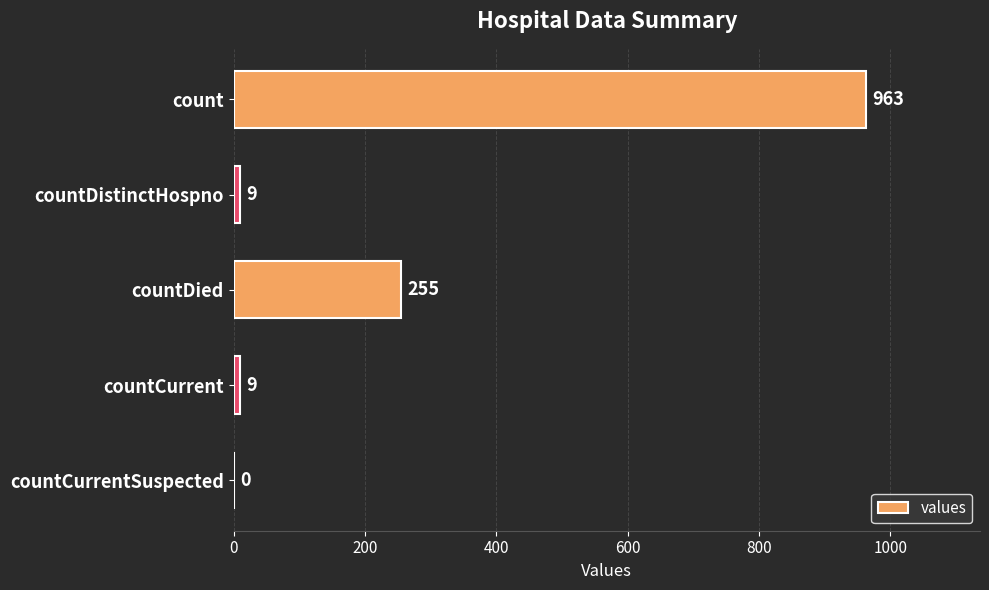

The value at countCurrent is 9. True or false?

True